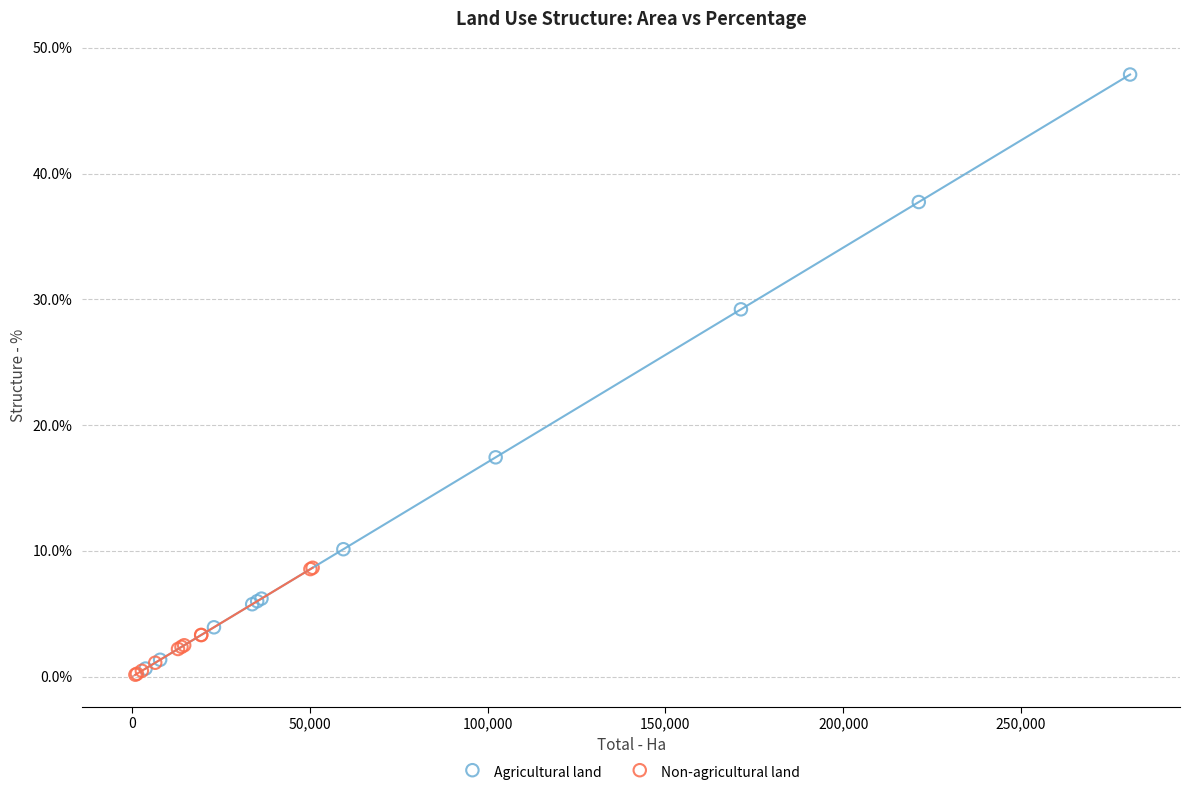

What are all the series names shown in the legend?

Agricultural land, Non-agricultural land